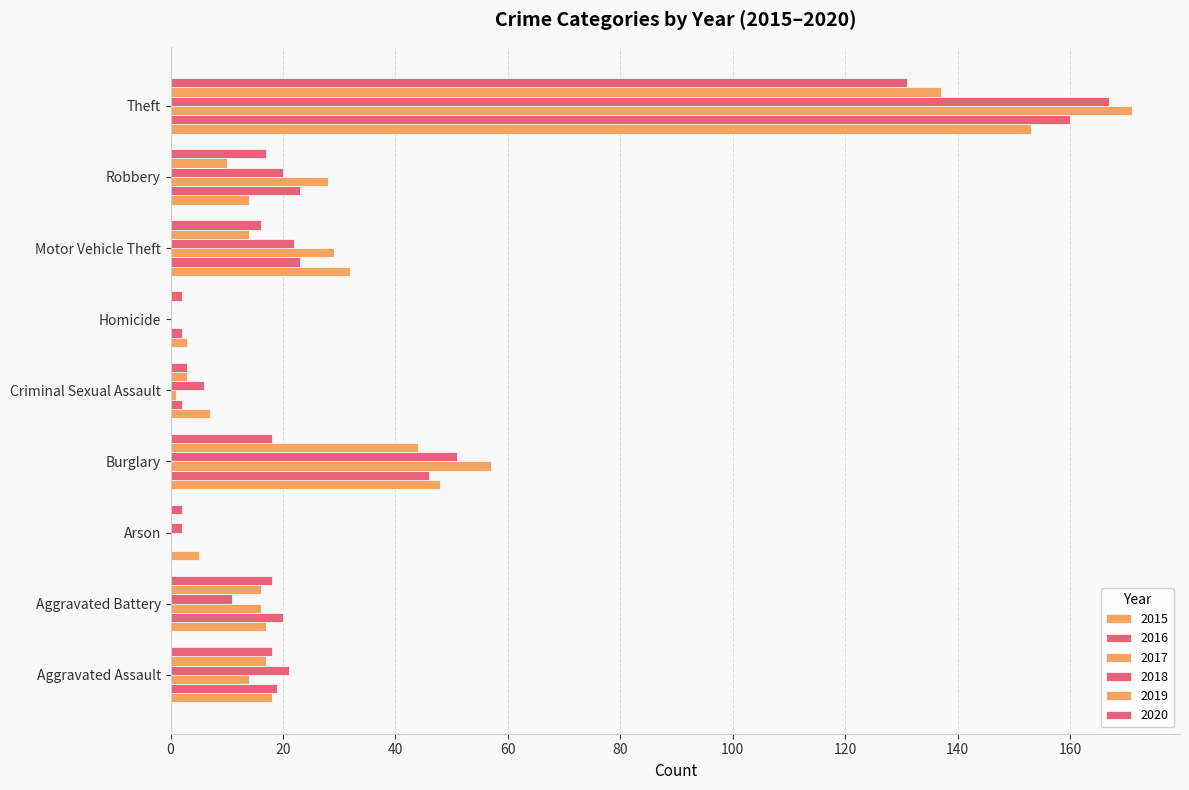

What is the maximum value shown in the chart?

171